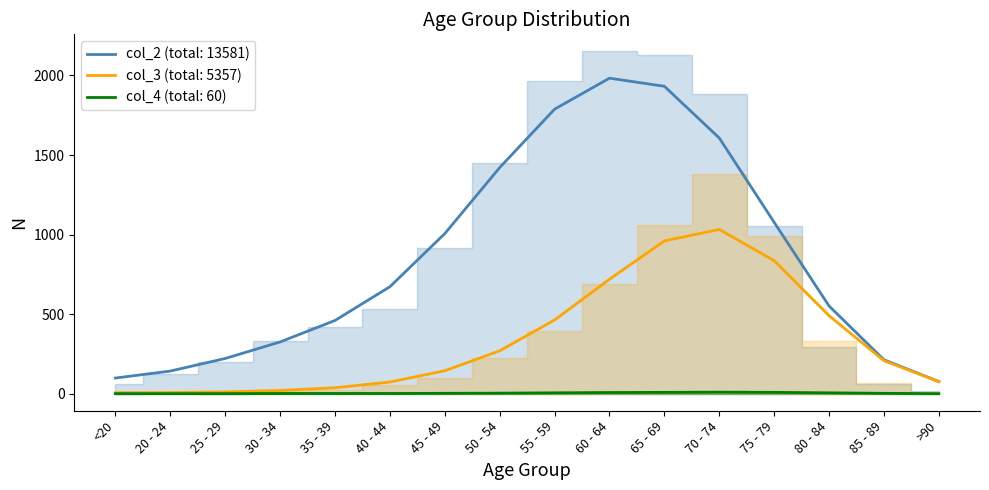

At which label is col_2 closest to 1083?

75 - 79